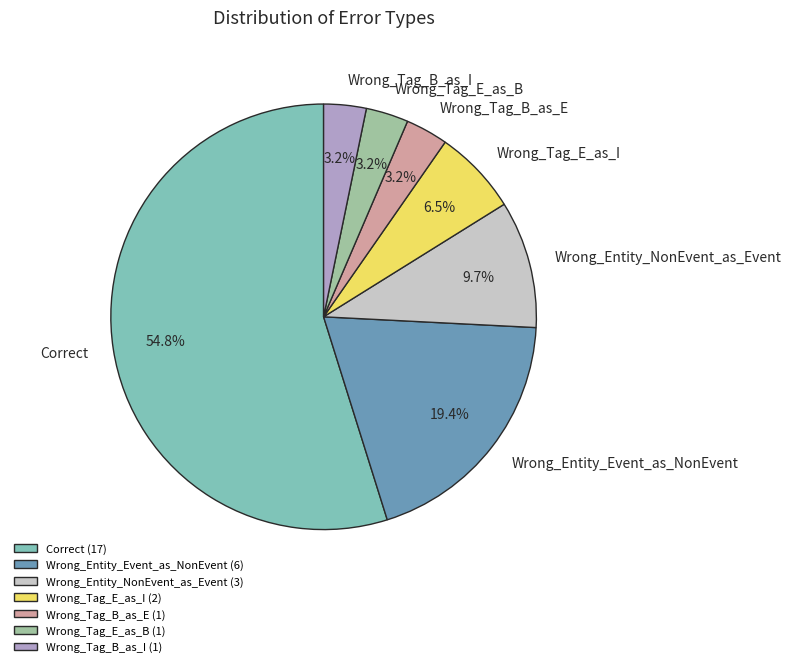

True or false: Correct accounts for 55% of the total.

True